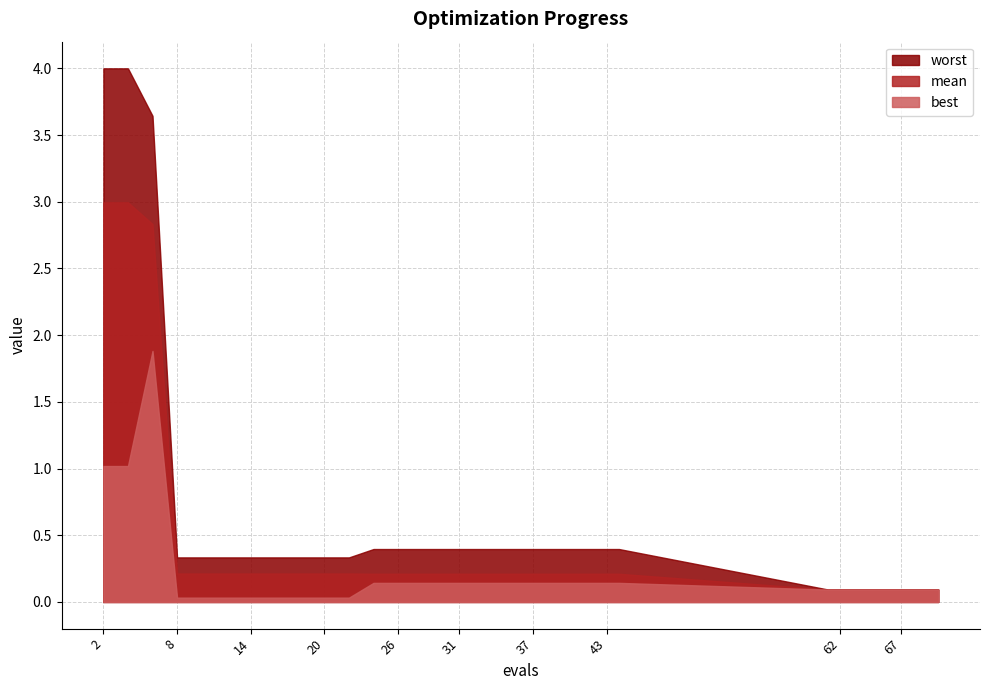

List the series in order of their peak value, lowest first.

best, mean, worst